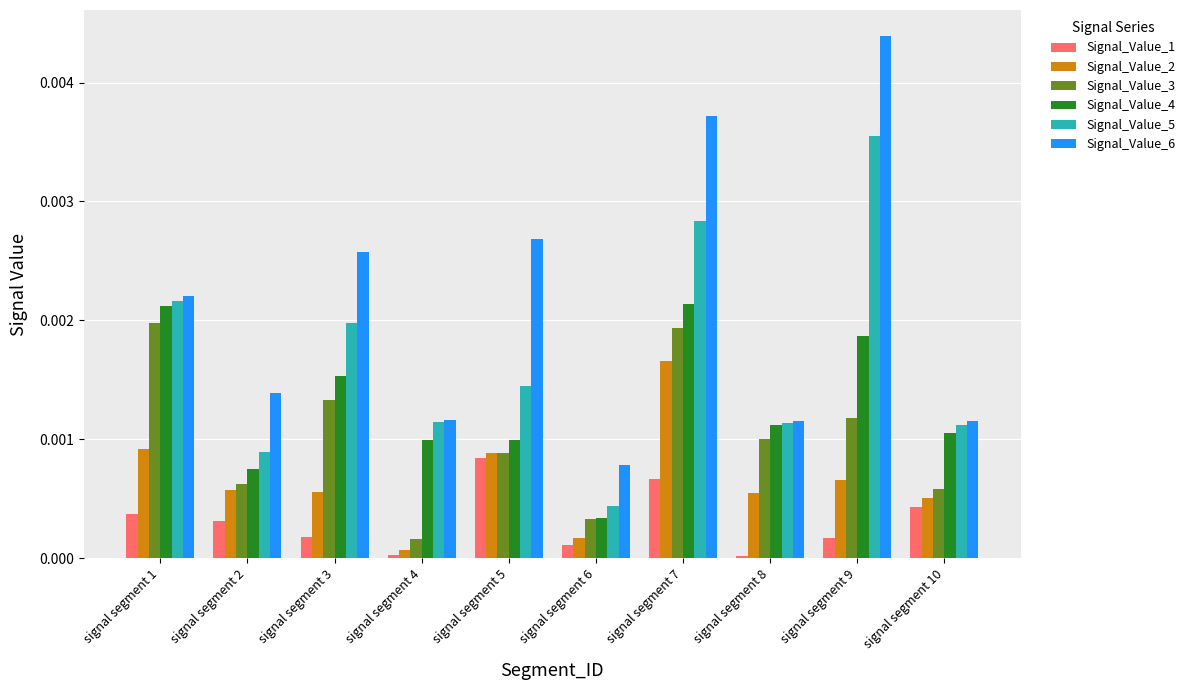

What are all the series names shown in the legend?

Signal_Value_1, Signal_Value_2, Signal_Value_3, Signal_Value_4, Signal_Value_5, Signal_Value_6